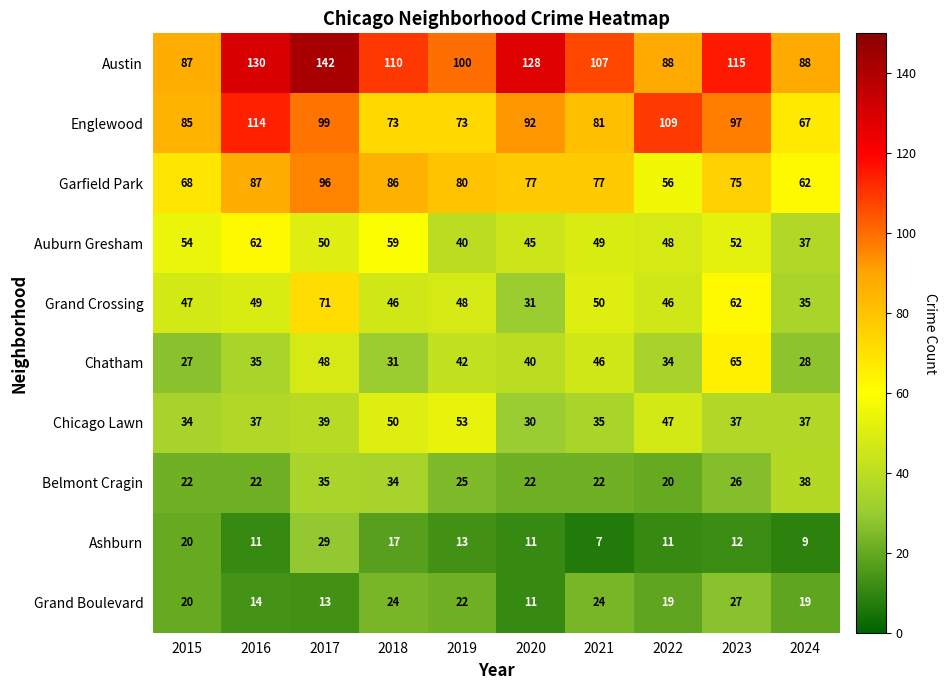

Is it true that Auburn Gresham equals 24 at 2020?

False